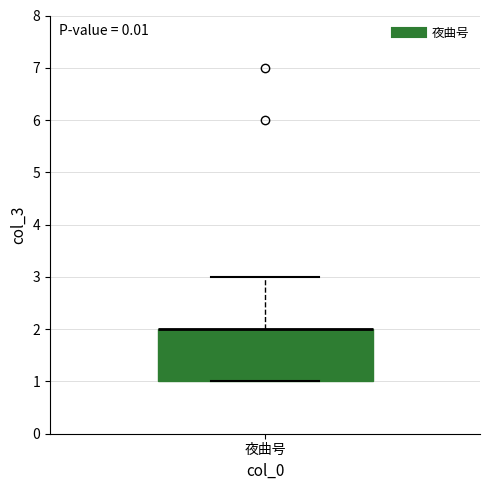

Where is the lower edge of the box for 夜曲号 on the y-axis? The values are not printed on the chart, so give them approximately, as read against the axis.

1